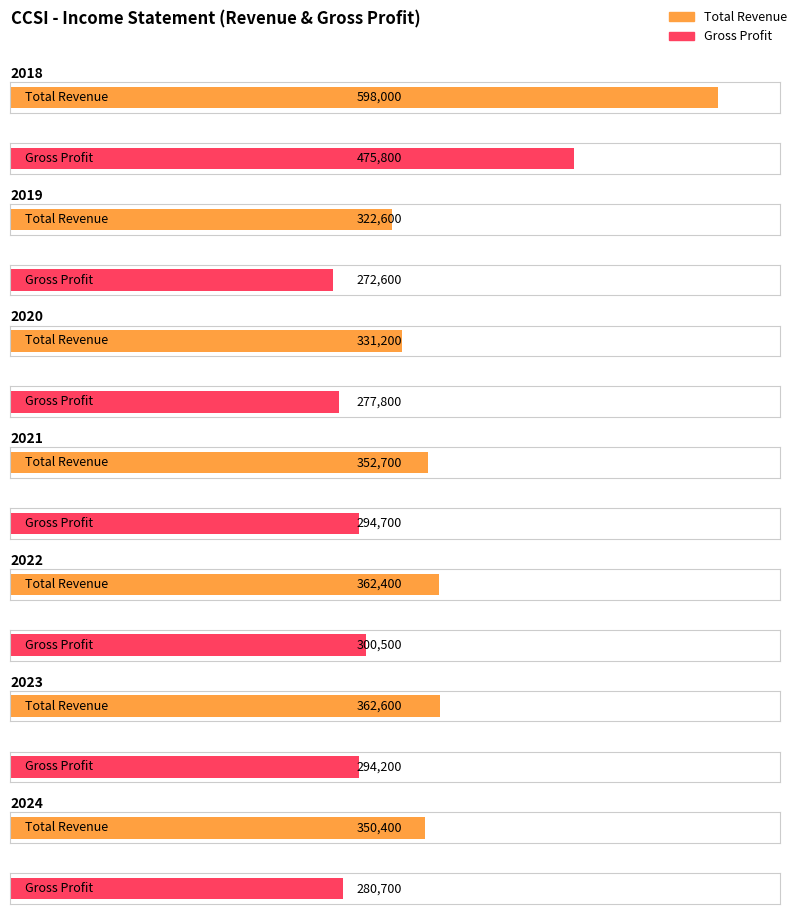

Is it true that Net Income equals 47308 at 2024?

False